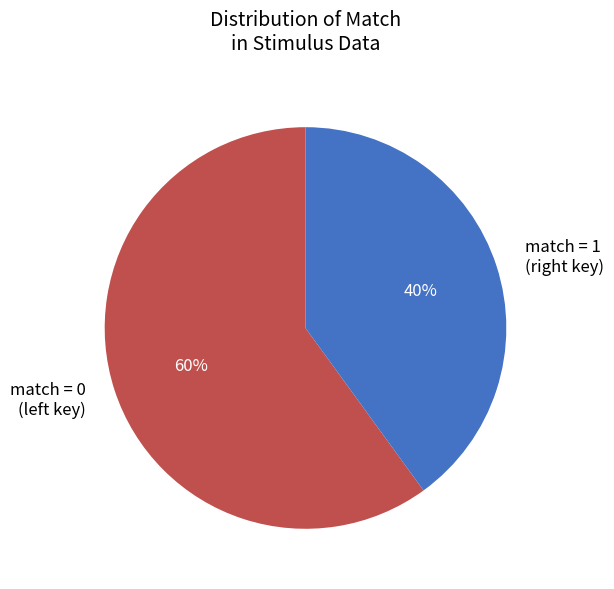

Which category has the biggest portion of the pie?

match = 0 (left key)